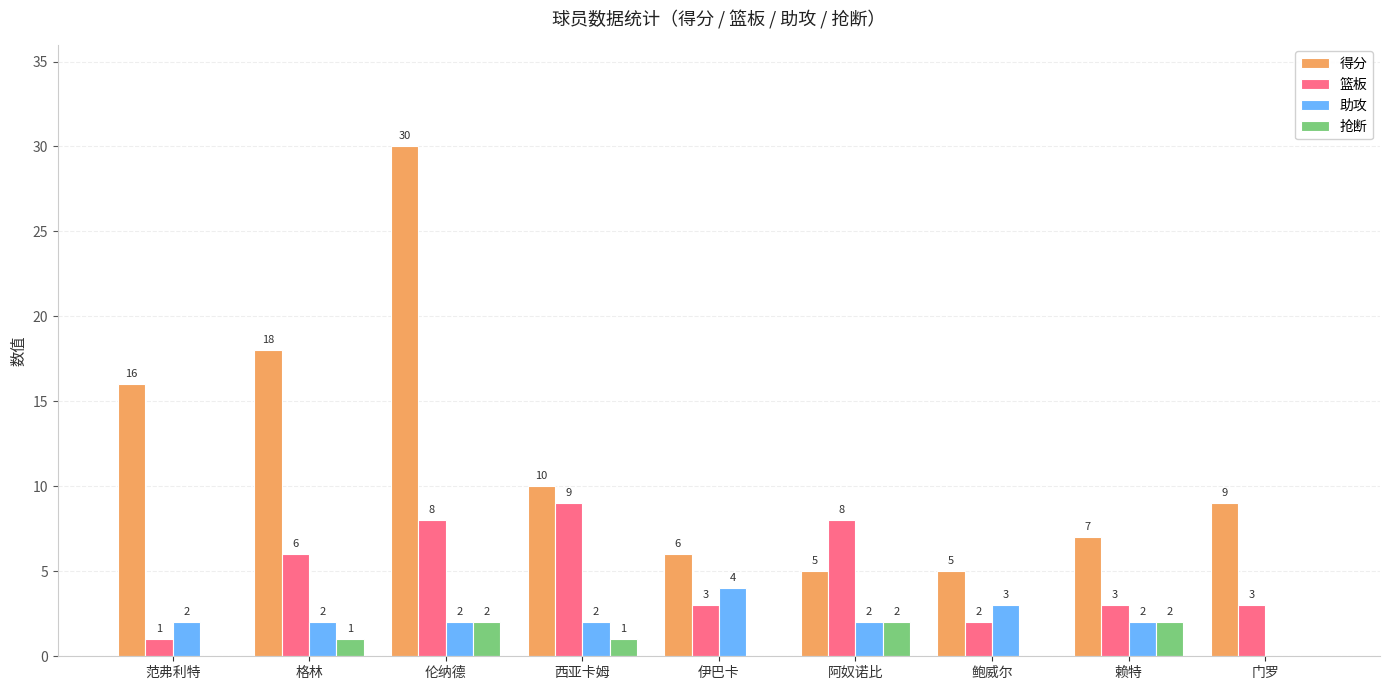

What value does the 得分 series have at 伦纳德, to the nearest 5?

30